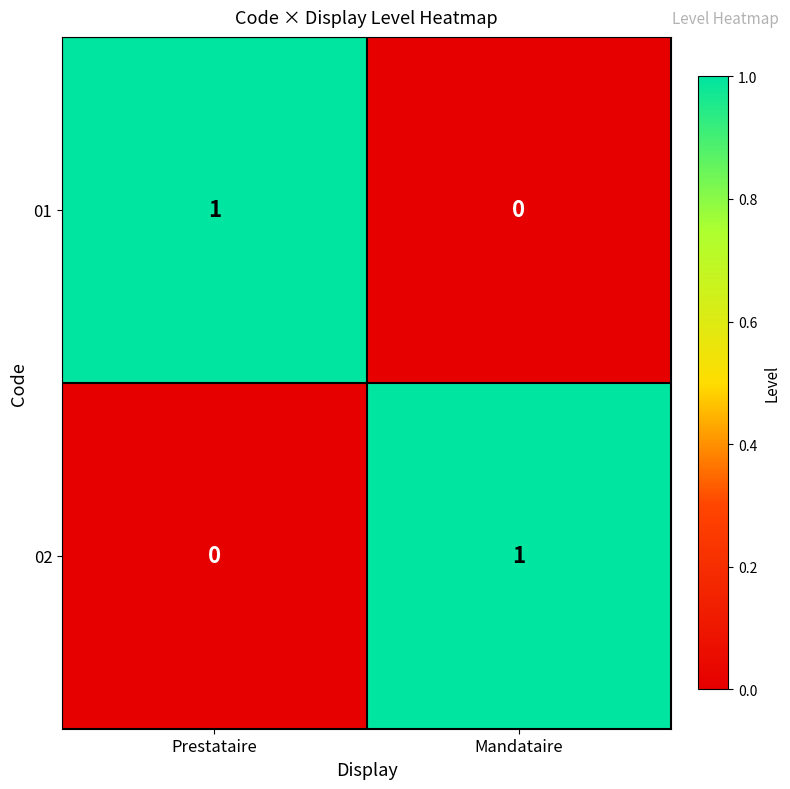

At how many categories does at least one series exceed 0?

2